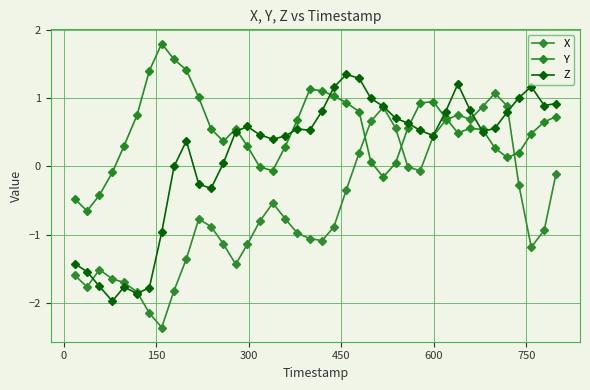

In X, how many points are lower than both neighbors (excluding endpoints)?

7